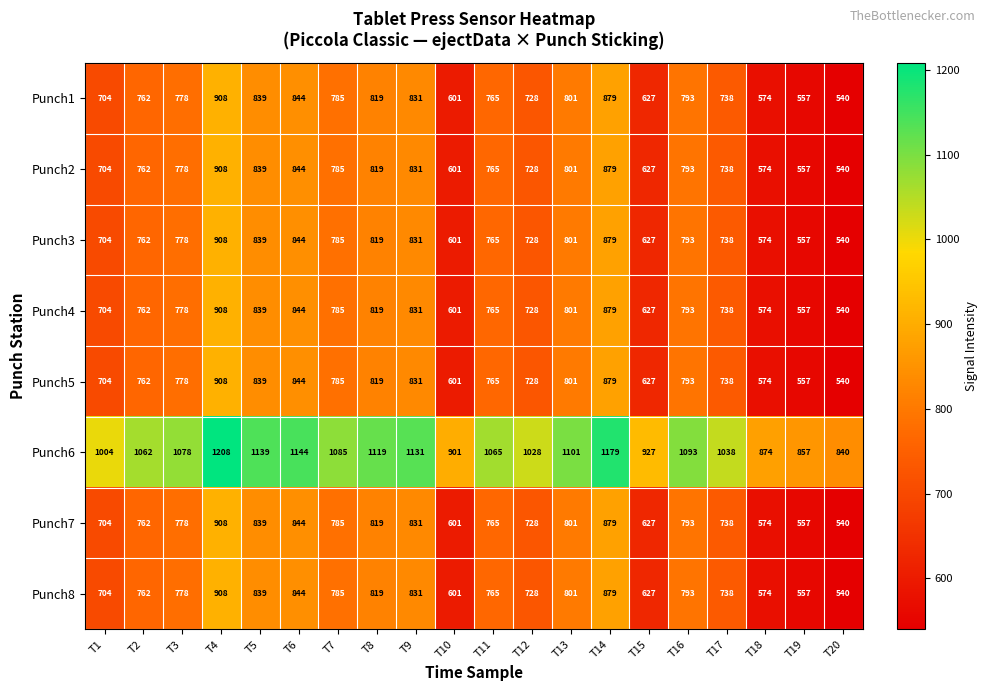

What value does the Punch3 series have at T17, to the nearest 10?

740